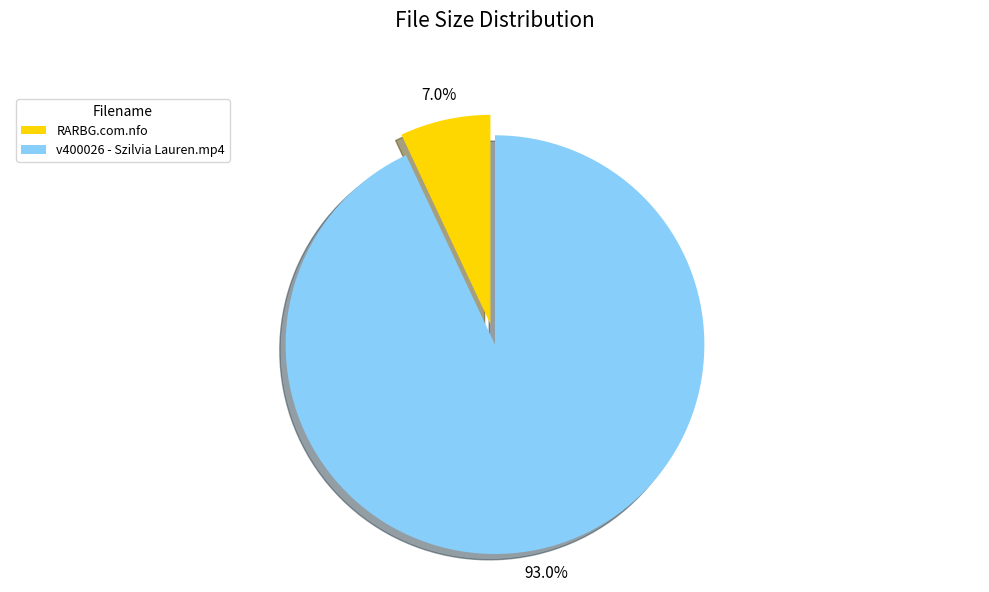

To the nearest percent, what is the difference between the largest and smallest slice percentages?

86%